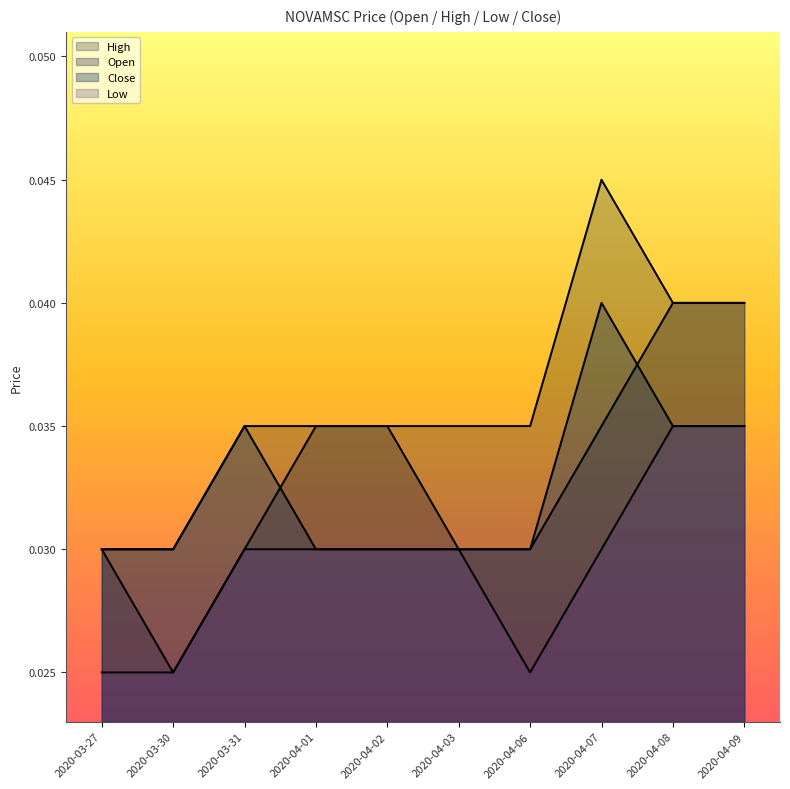

True or false: open and low cross at least once.

False